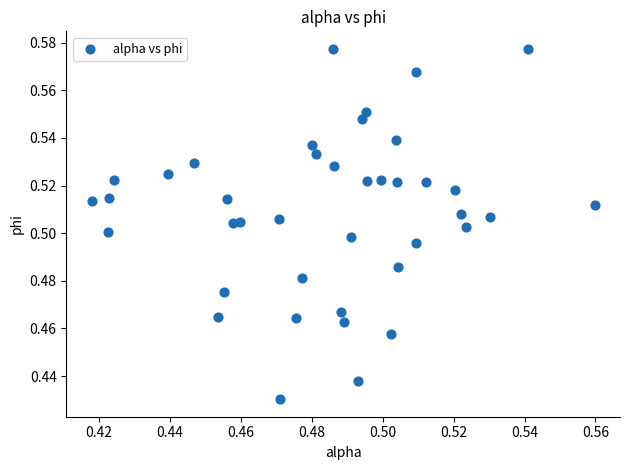

How many data points are displayed?

40